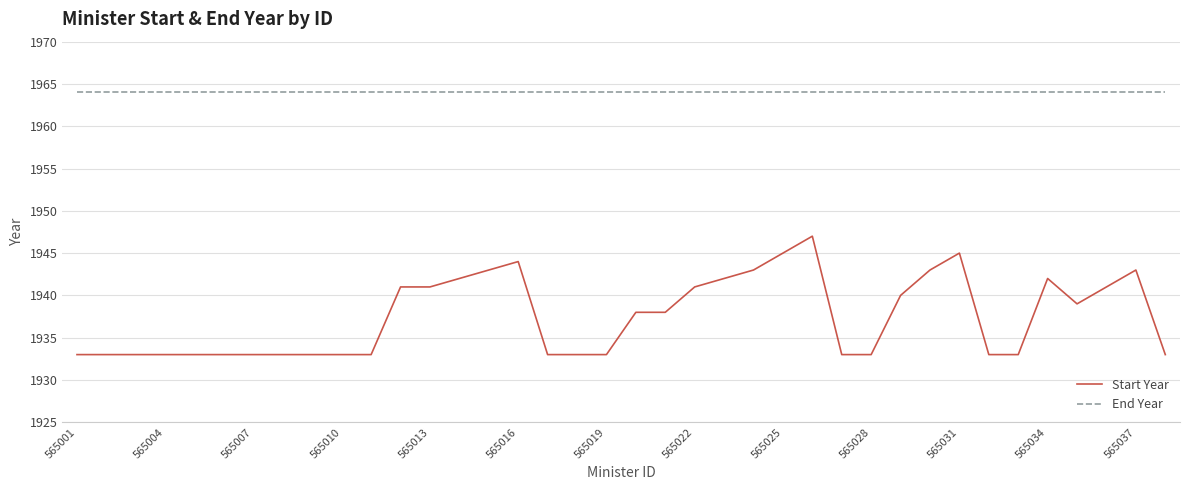

What is the lowest value of the Start Year series?

1933